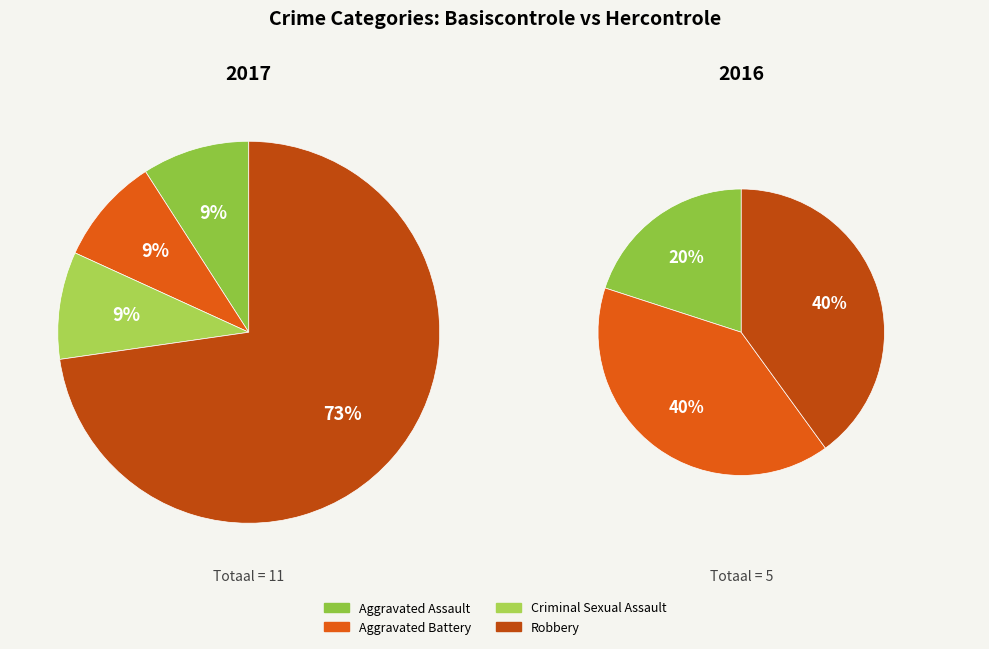

How many segments does this pie chart have?

4